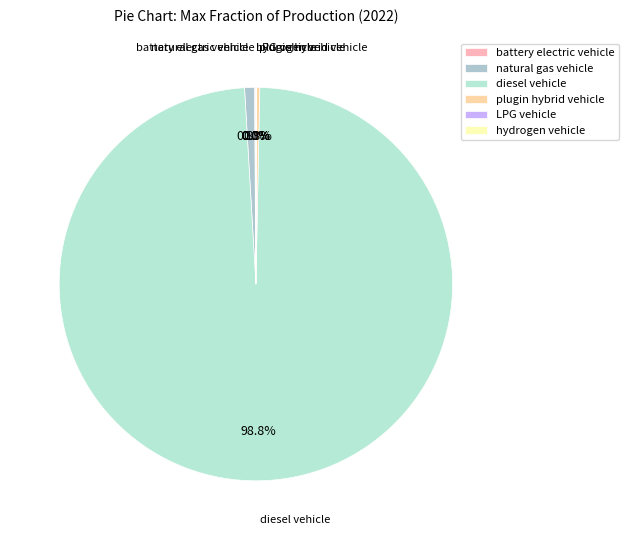

Which category has the biggest portion of the pie?

diesel vehicle